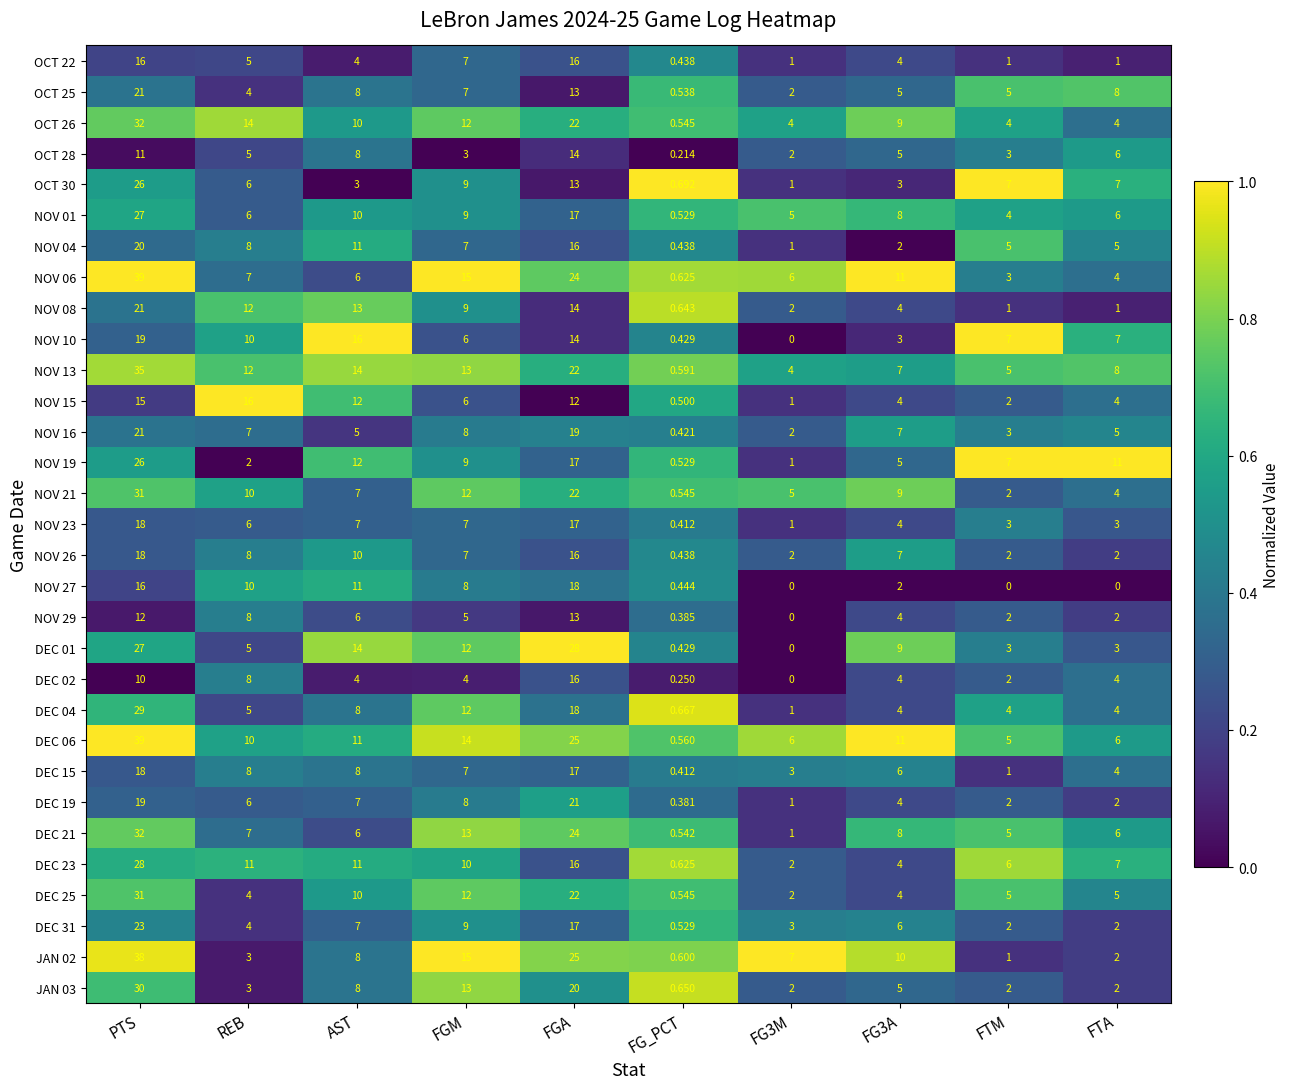

At which label does NOV 27 first exceed 8?

PTS